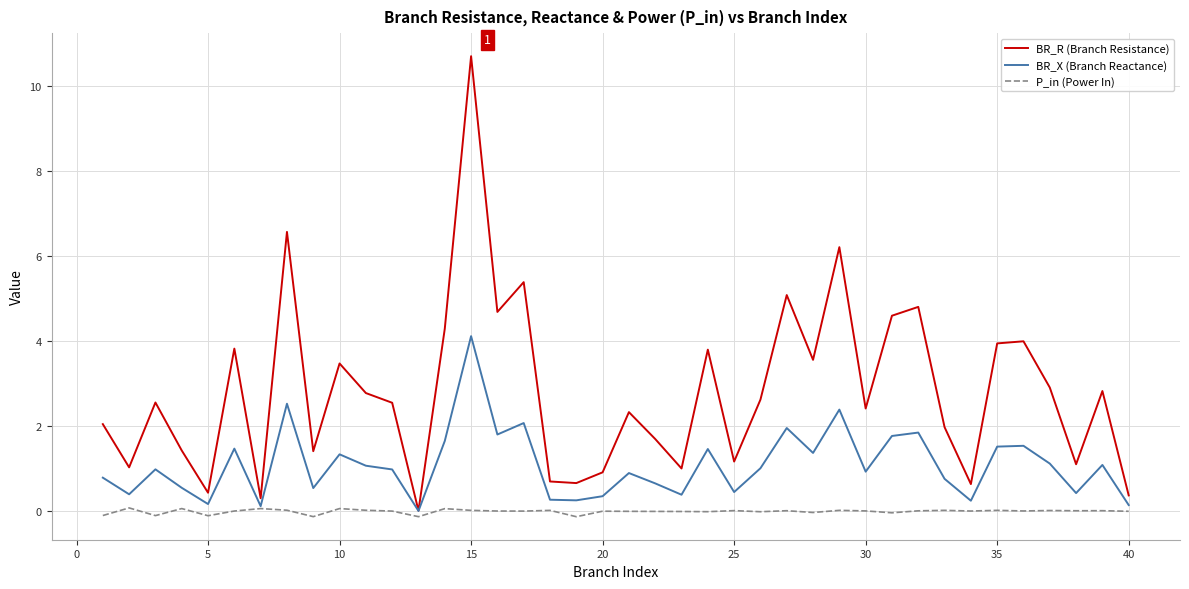

True or false: P_in (Power In) and BR_R (Branch Resistance) cross at least once.

False